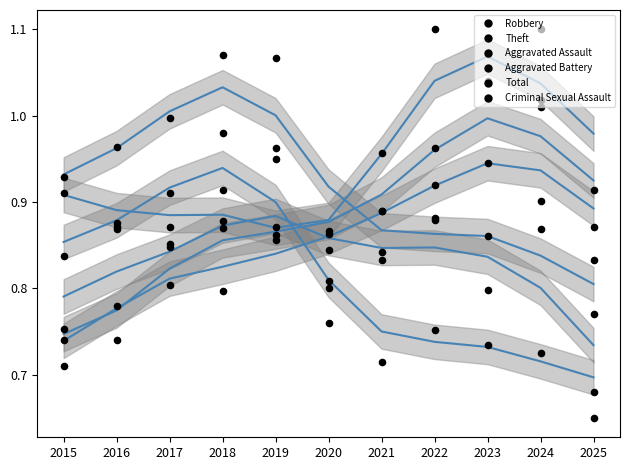

At how many categories does at least one series exceed 0?

11